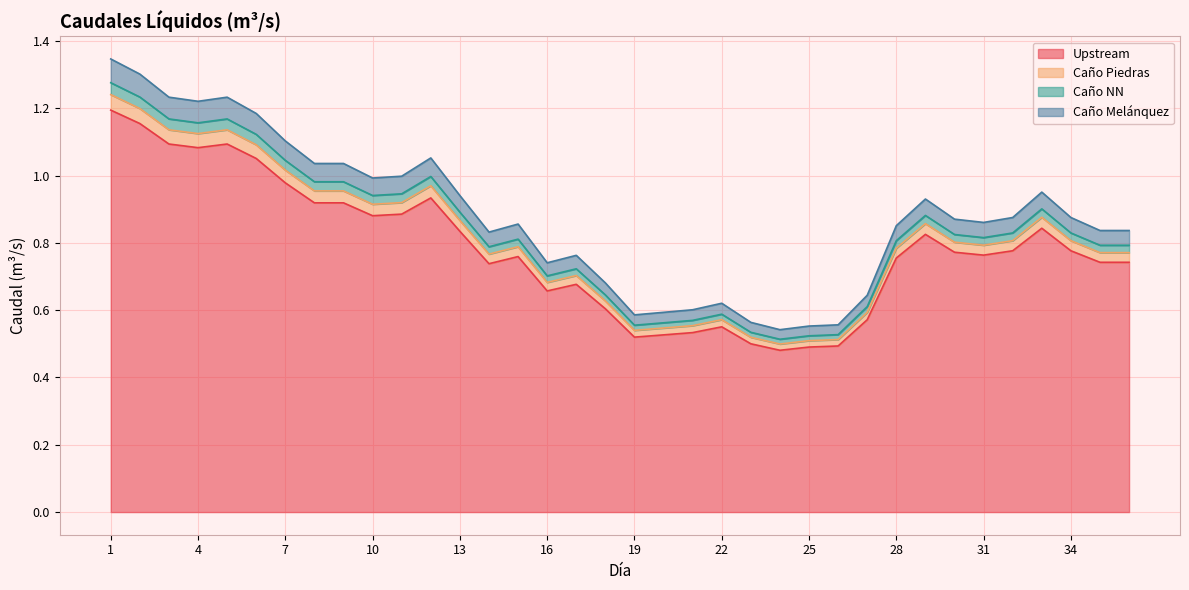

The value of Upstream at 22 is 0.3. True or false?

False